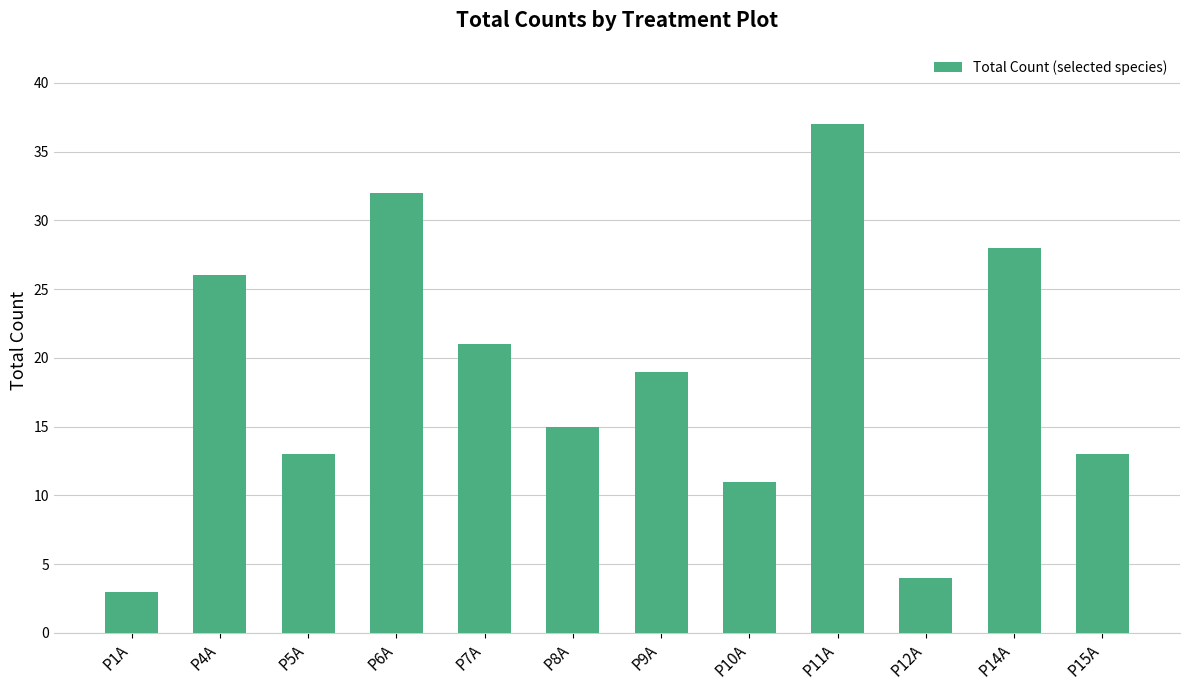

Read the value at P9A, to the nearest 5.

20